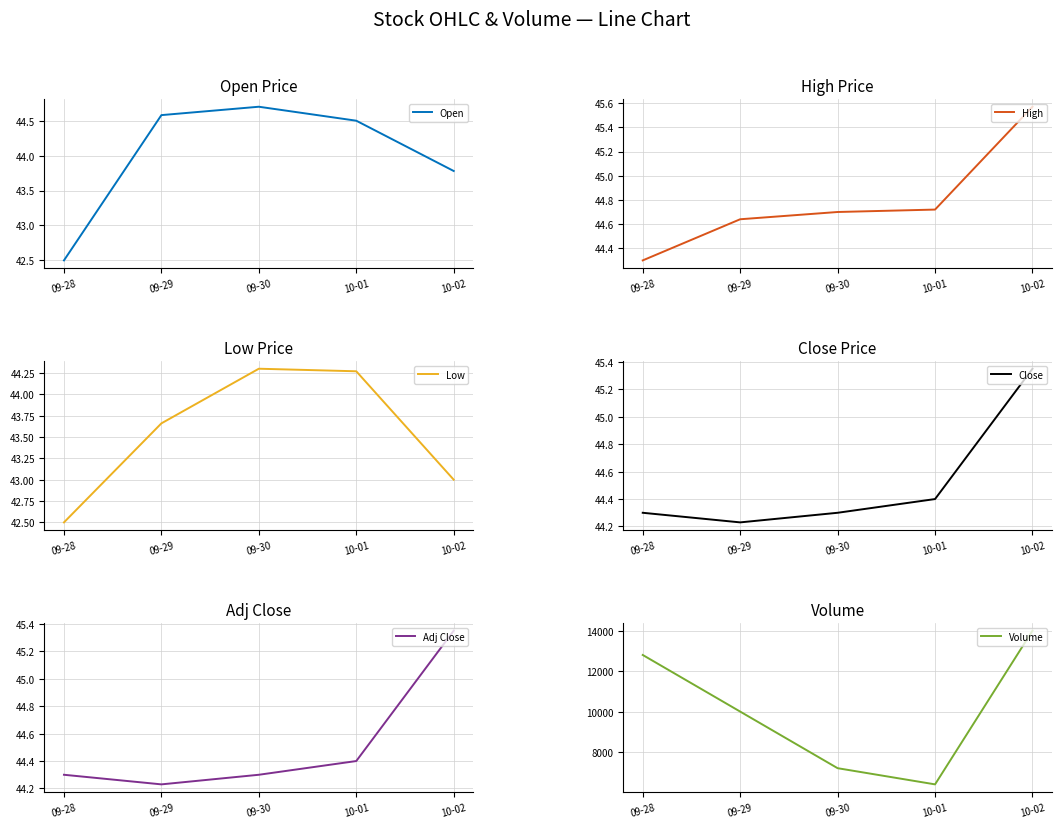

Reading right to left, what are all the values shown in this chart?

Open: 10-02=43.8	10-01=44.5	09-30=44.7	09-29=44.6	09-28=42.5
High: 10-02=45.6	10-01=44.7	09-30=44.7	09-29=44.6	09-28=44.3
Low: 10-02=43.0	10-01=44.3	09-30=44.3	09-29=43.7	09-28=42.5
Close: 10-02=45.3	10-01=44.4	09-30=44.3	09-29=44.2	09-28=44.3
Adj Close: 10-02=45.3	10-01=44.4	09-30=44.3	09-29=44.2	09-28=44.3
Volume: 10-02=14000.0	10-01=6400.0	09-30=7200.0	09-29=10000.0	09-28=12800.0